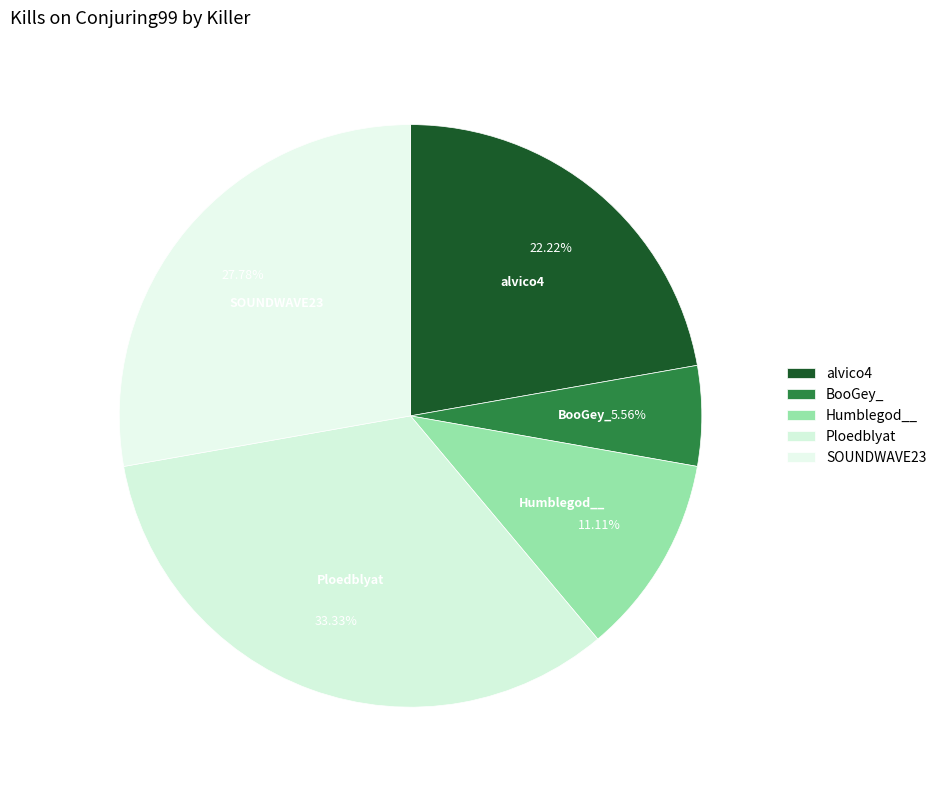

Is it true that alvico4 is 22% of the pie?

True